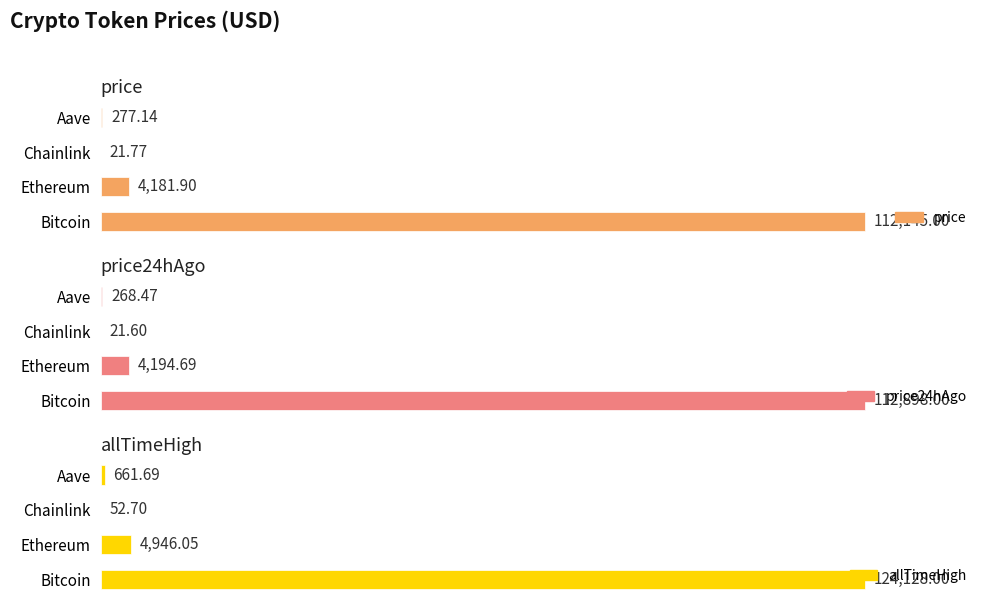

What is the greatest value displayed?

124128.0